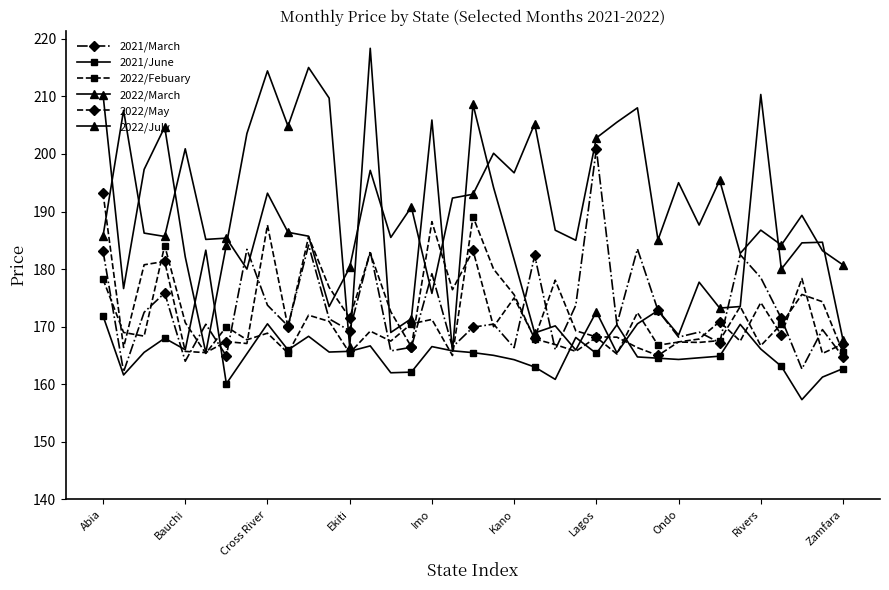

Does the chart have visible grid lines?

No